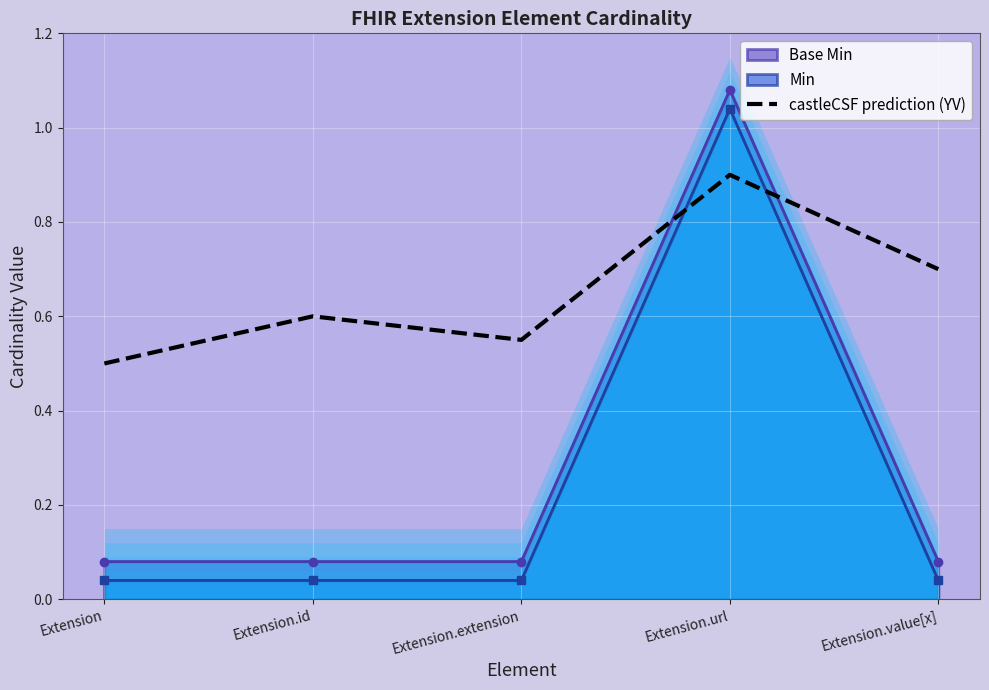

List the labels in order of value, smallest first.

Extension, Extension.extension, Extension.id, Extension.value[x], Extension.url